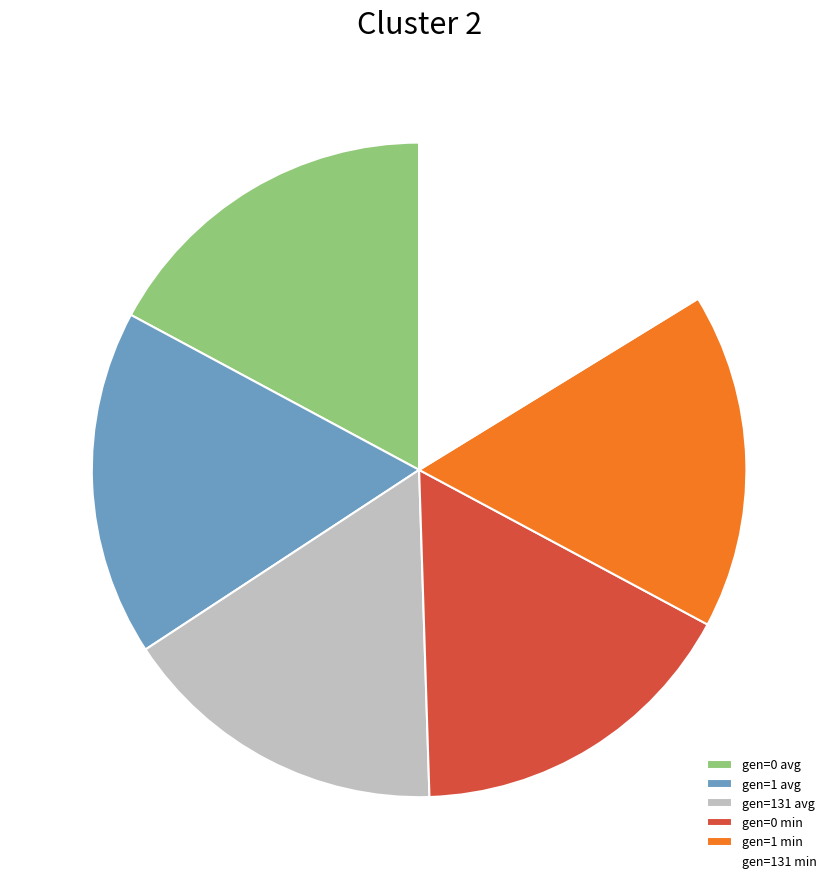

Is gen=1 min the majority of the pie?

No